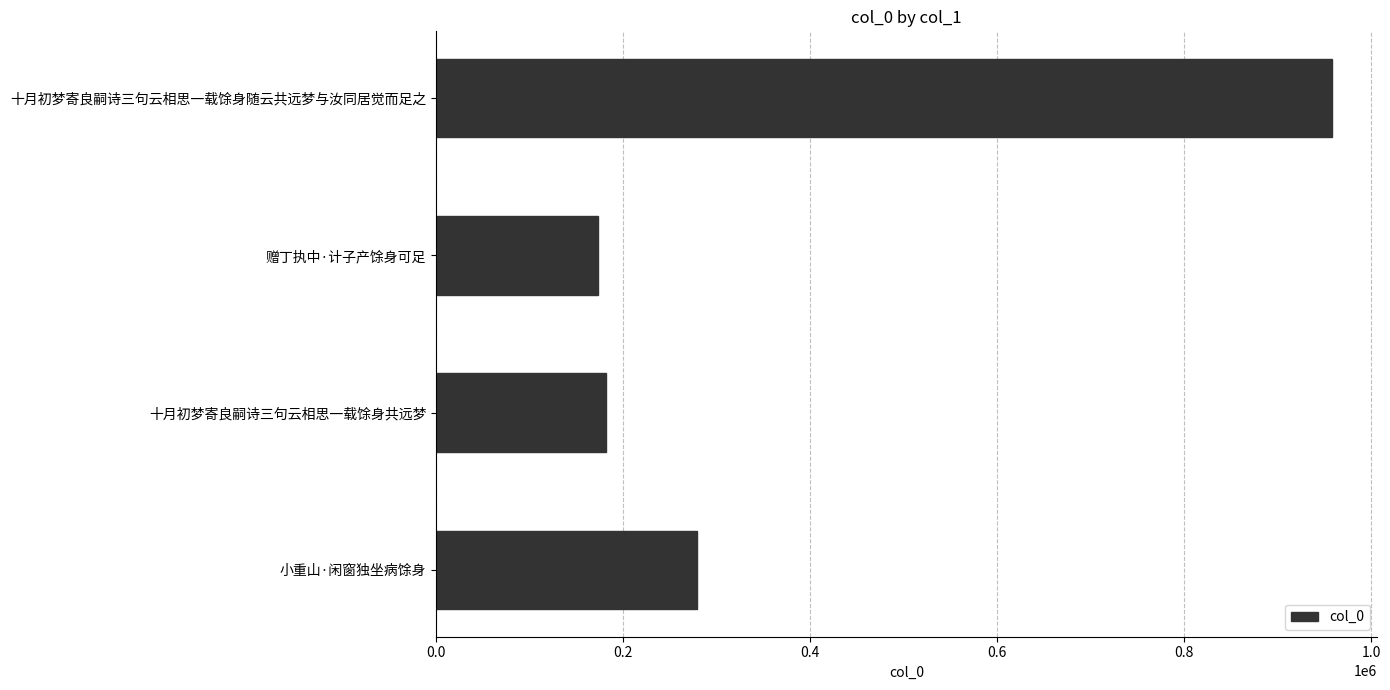

How many categories are shown in the chart?

4